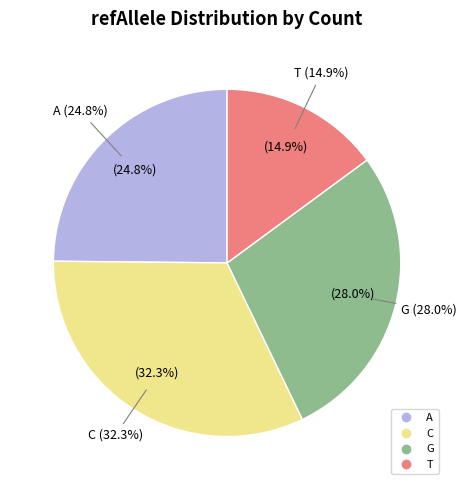

Does T account for over 50% of the chart?

No